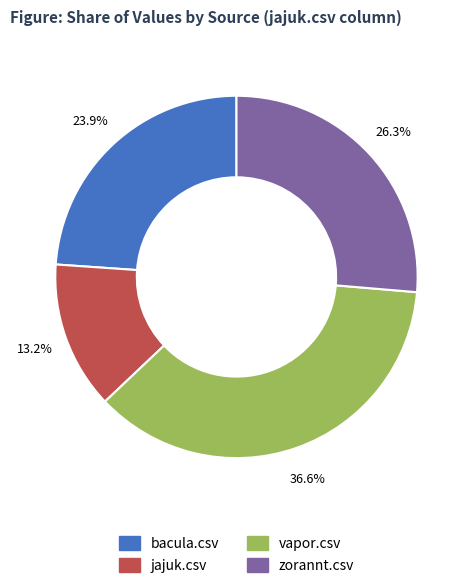

Which category has the smallest portion of the pie?

jajuk.csv